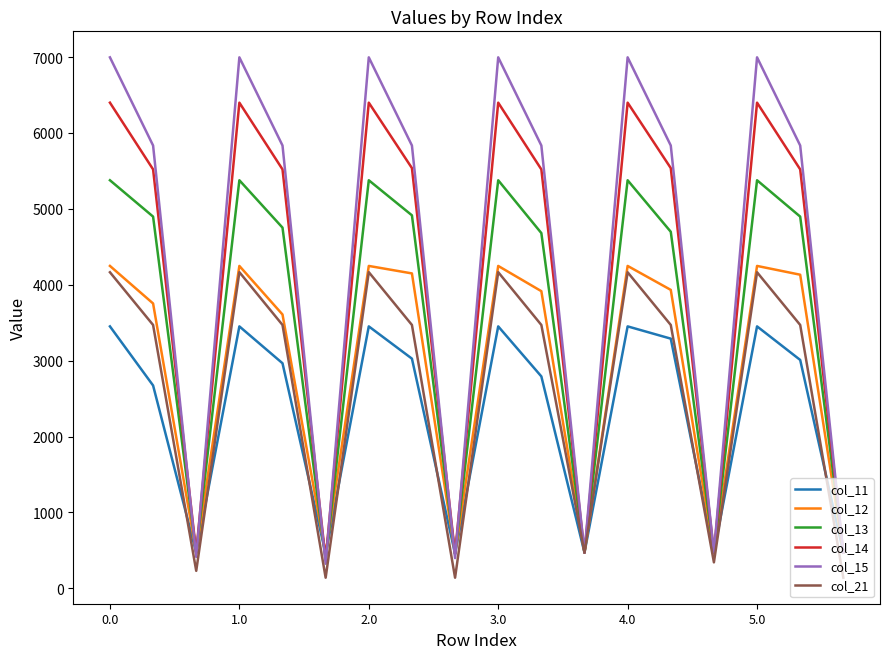

What is the maximum value shown in the chart?

6996.0